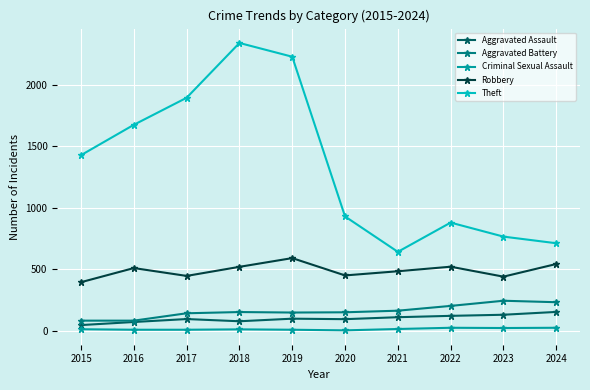

Rank the series at 2015 from highest to lowest value.

Theft, Robbery, Aggravated Battery, Aggravated Assault, Criminal Sexual Assault